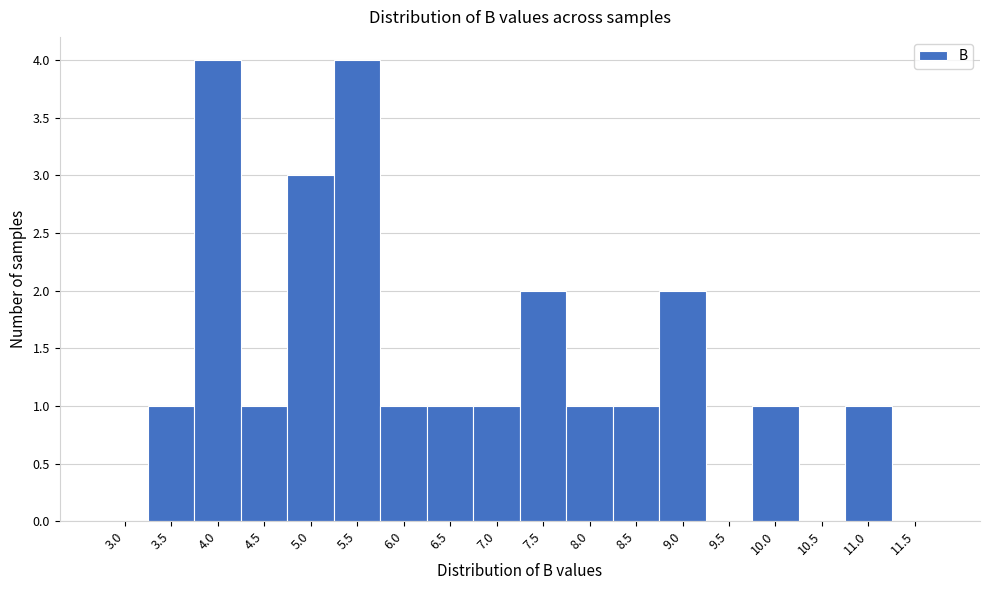

Reading left to right, extract all data points from this chart.

3.0=0	3.5=1	4.0=4	4.5=1	5.0=3	5.5=4	6.0=1	6.5=1	7.0=1	7.5=2	8.0=1	8.5=1	9.0=2	9.5=0	10.0=1	10.5=0	11.0=1	11.5=0